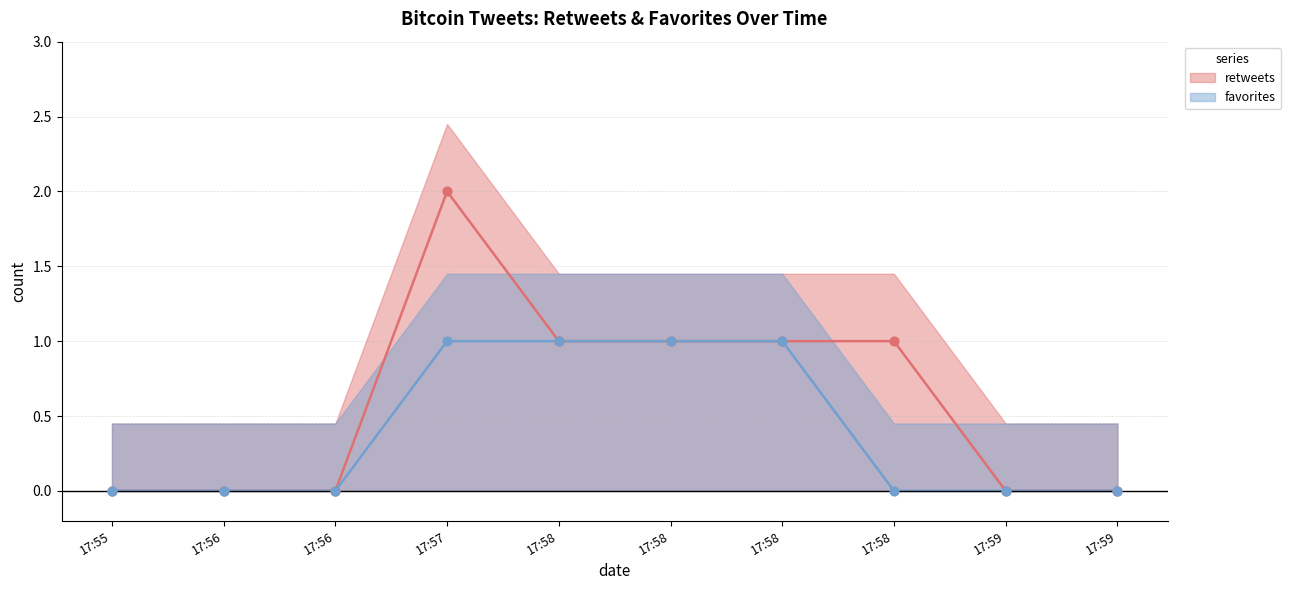

At how many categories does at least one series exceed 0?

5